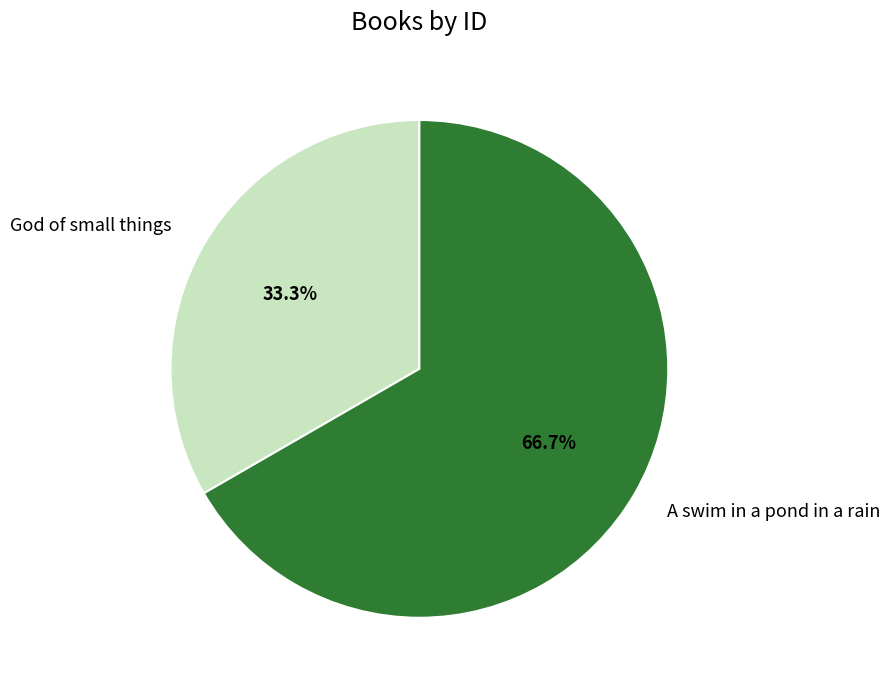

Which has a higher value, A swim in a pond in a rain or God of small things?

A swim in a pond in a rain